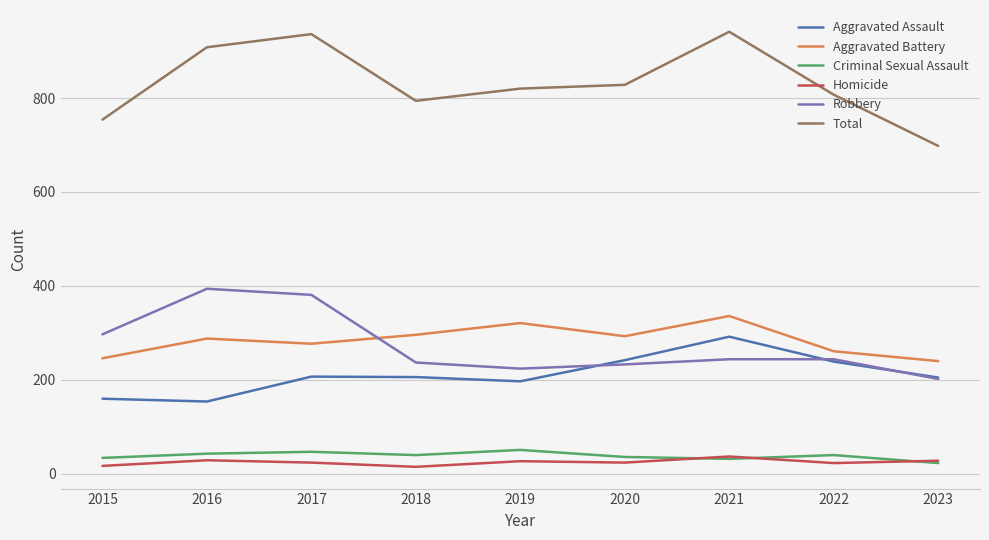

What is the highest value of the Total series?

941